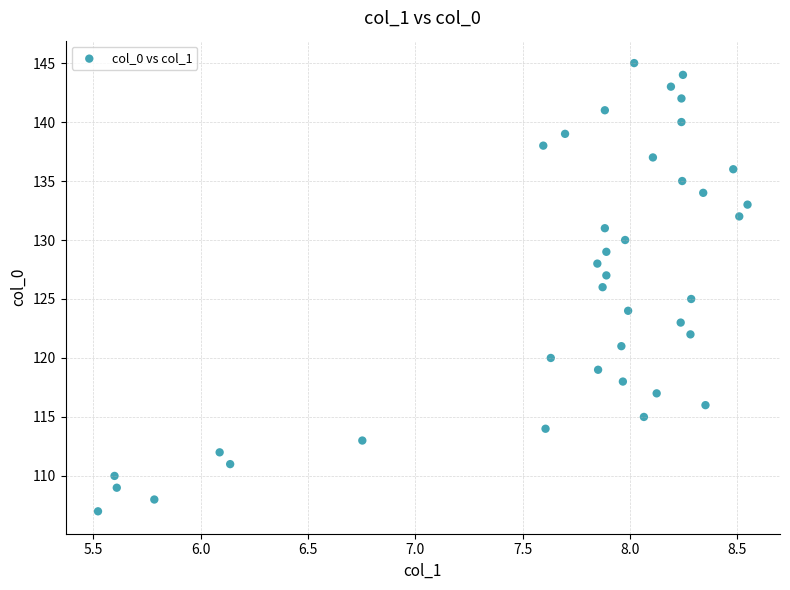

What is the range of Y values (max minus min)?

38